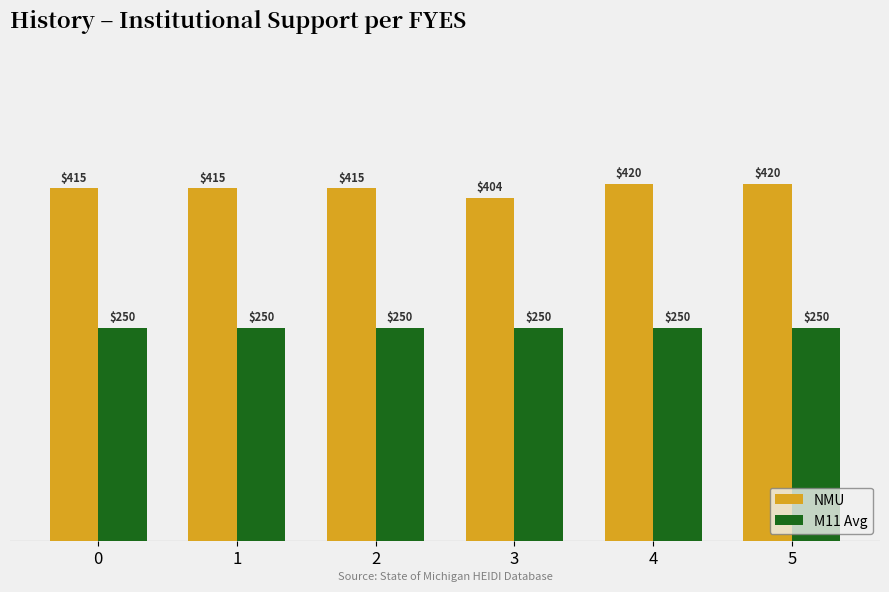

Between 3 and 4, which series saw the biggest shift?

NMU